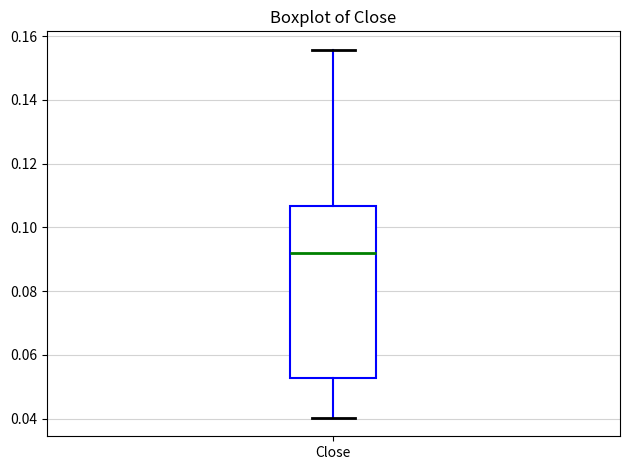

Where is the upper edge of the box for Close on the y-axis? The values are not printed on the chart, so give them approximately, as read against the axis.

0.106